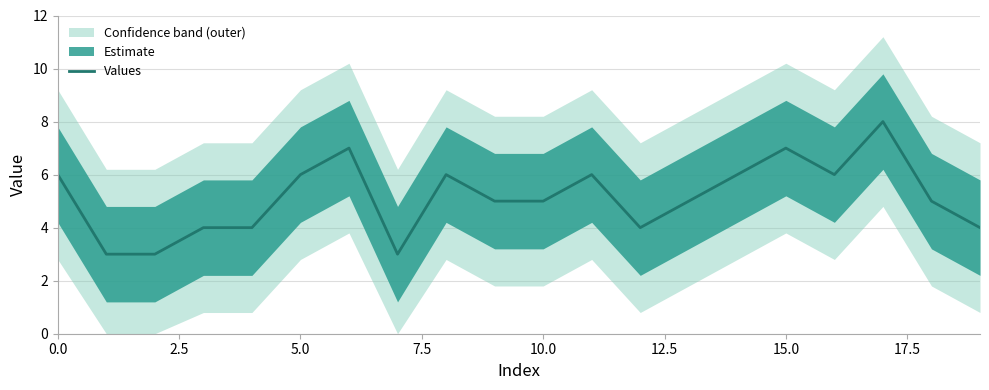

What is the smallest value displayed?

3